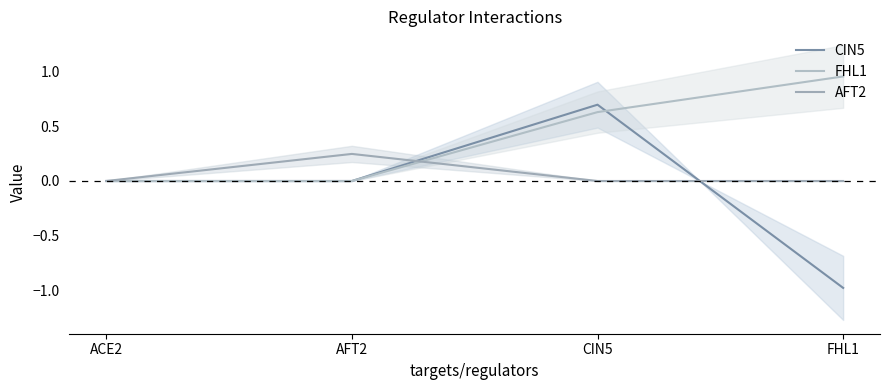

What is the smallest value displayed?

-1.0